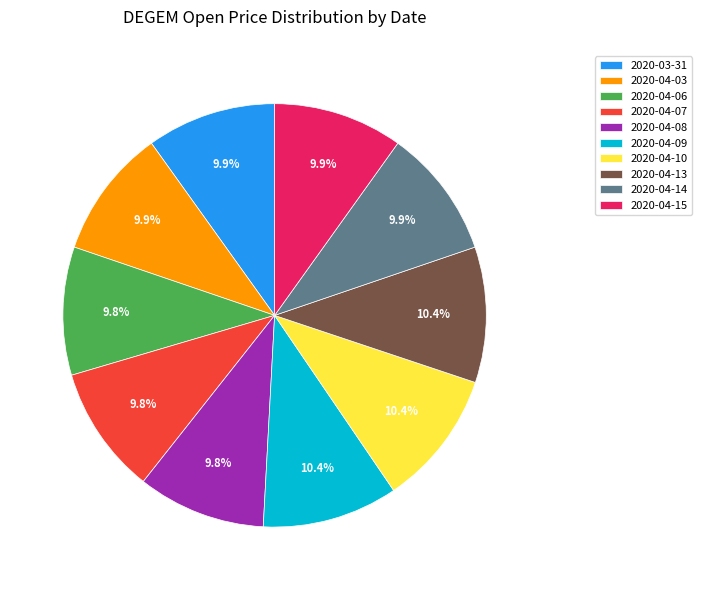

Combined, do 2020-03-31 and 2020-04-08 account for over 50%?

No